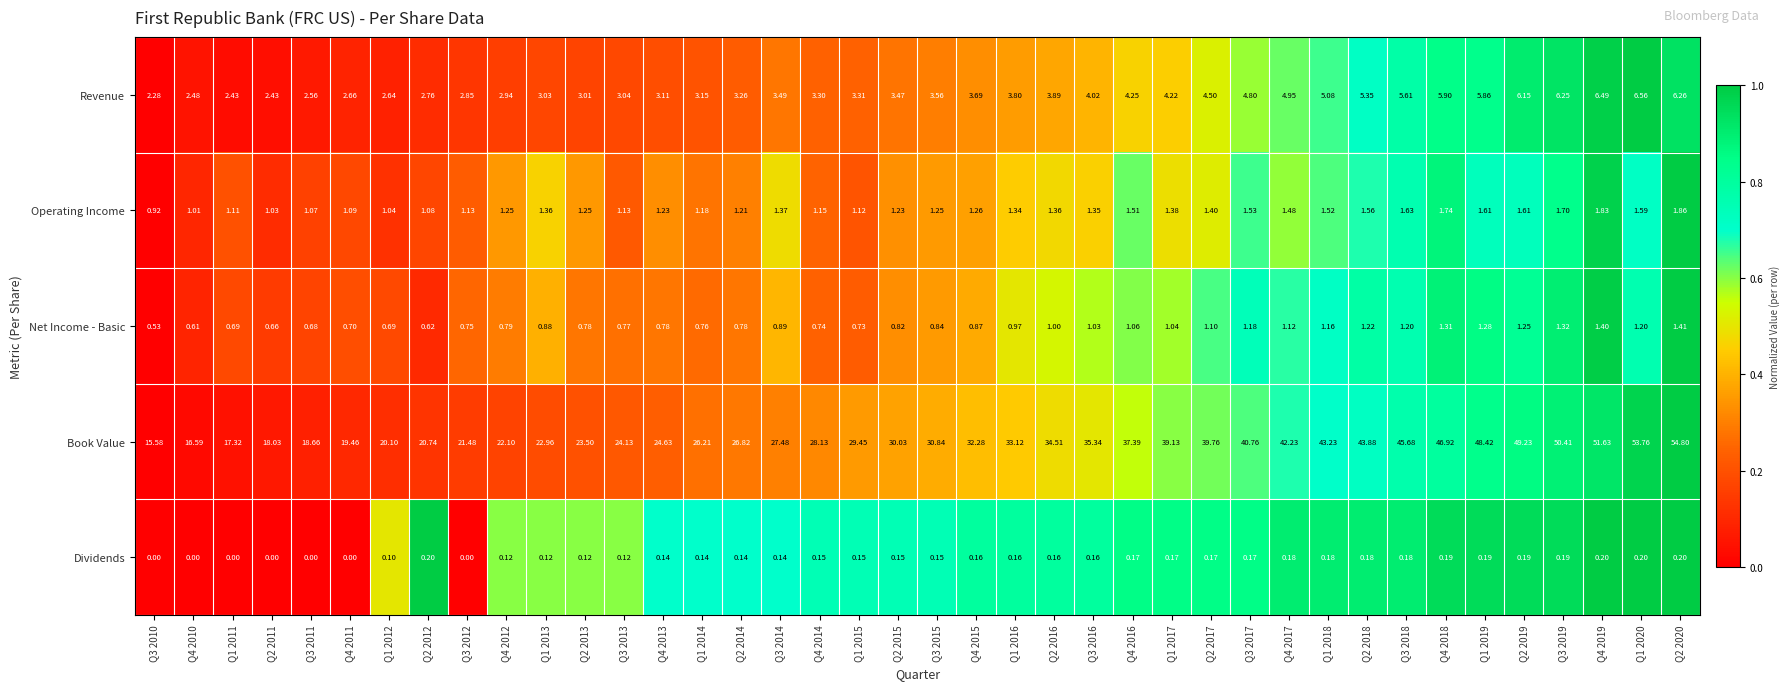

At Q4 2018, list the series in order from smallest to largest.

Dividends, Net Income - Basic, Operating Income, Revenue, Book Value